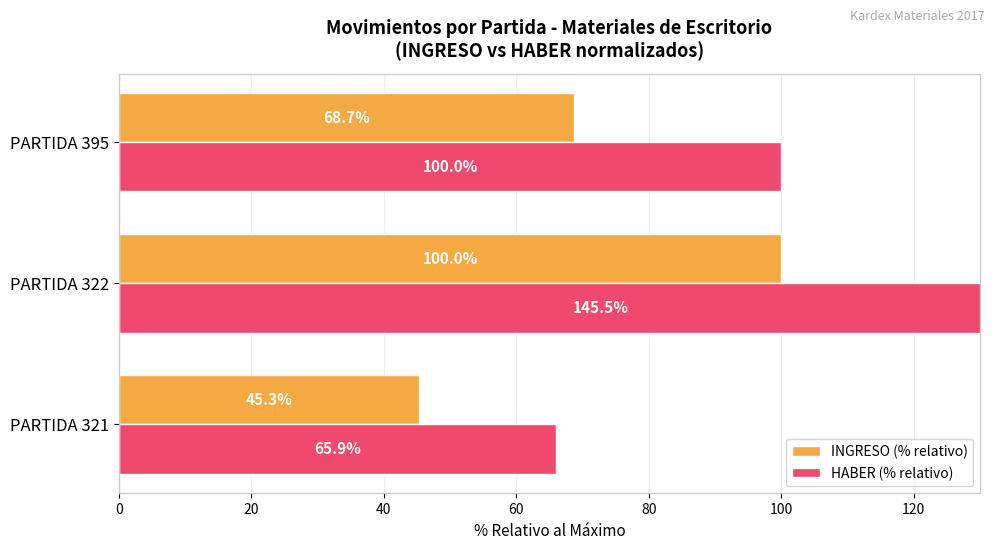

What is the value of the INGRESO (% relativo) bar at the 3rd from the left?

68.7